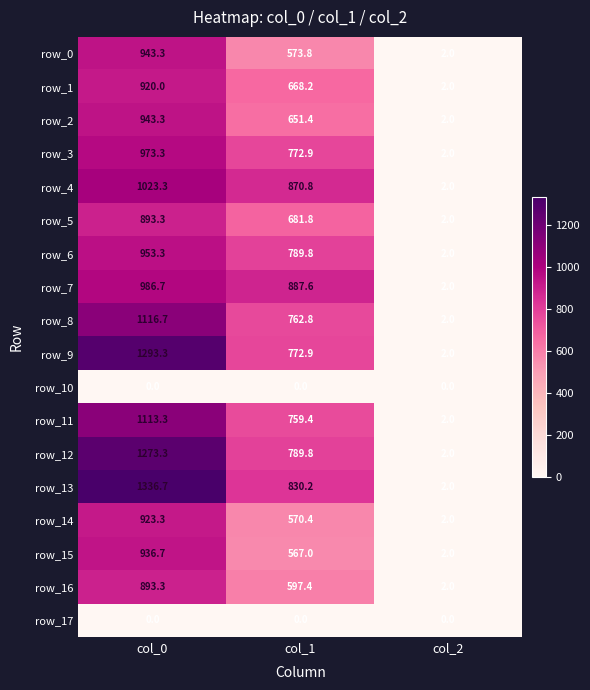

Reading right to left, what are all the values shown in this chart?

row_0: col_2=2.0	col_1=573.8	col_0=943.3
row_1: col_2=2.0	col_1=668.2	col_0=920.0
row_2: col_2=2.0	col_1=651.4	col_0=943.3
row_3: col_2=2.0	col_1=772.9	col_0=973.3
row_4: col_2=2.0	col_1=870.8	col_0=1023.3
row_5: col_2=2.0	col_1=681.8	col_0=893.3
row_6: col_2=2.0	col_1=789.8	col_0=953.3
row_7: col_2=2.0	col_1=887.6	col_0=986.7
row_8: col_2=2.0	col_1=762.8	col_0=1116.7
row_9: col_2=2.0	col_1=772.9	col_0=1293.3
row_10: col_2=0.0	col_1=0.0	col_0=0.0
row_11: col_2=2.0	col_1=759.4	col_0=1113.3
row_12: col_2=2.0	col_1=789.8	col_0=1273.3
row_13: col_2=2.0	col_1=830.2	col_0=1336.7
row_14: col_2=2.0	col_1=570.4	col_0=923.3
row_15: col_2=2.0	col_1=567.0	col_0=936.7
row_16: col_2=2.0	col_1=597.4	col_0=893.3
row_17: col_2=0.0	col_1=0.0	col_0=0.0